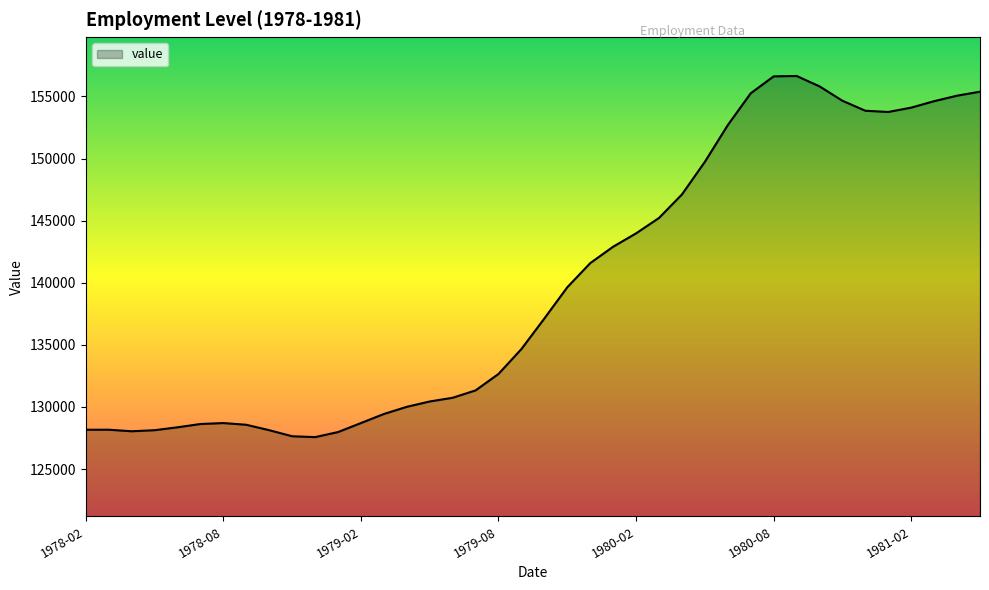

What is the average value?

139792